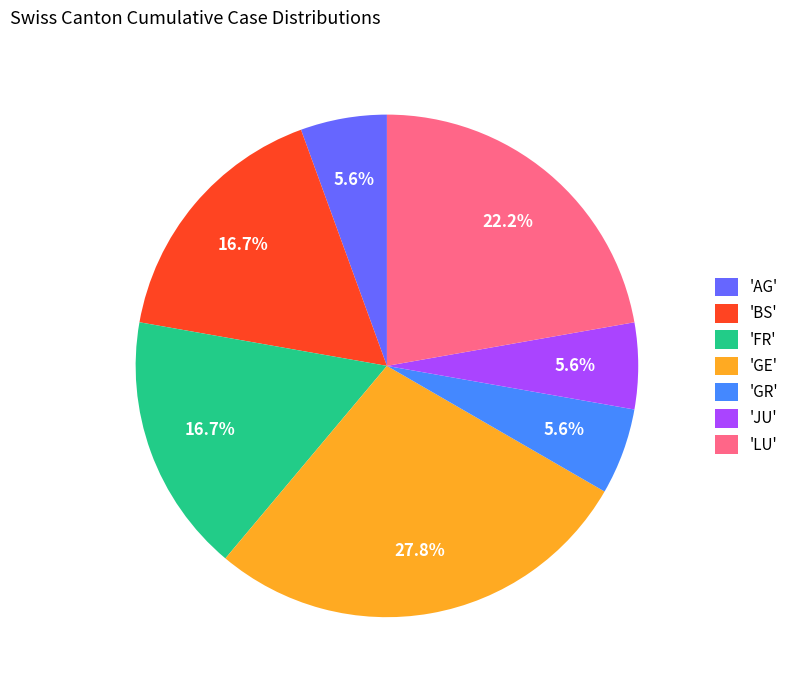

Does any single category account for the majority?

No